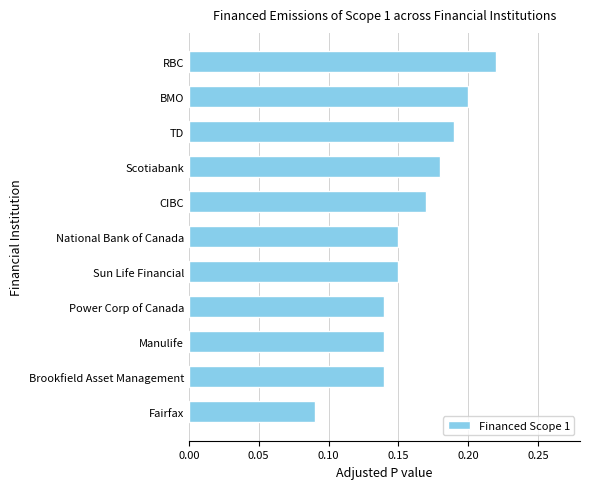

Is it true that the value at TD is 0.2?

True